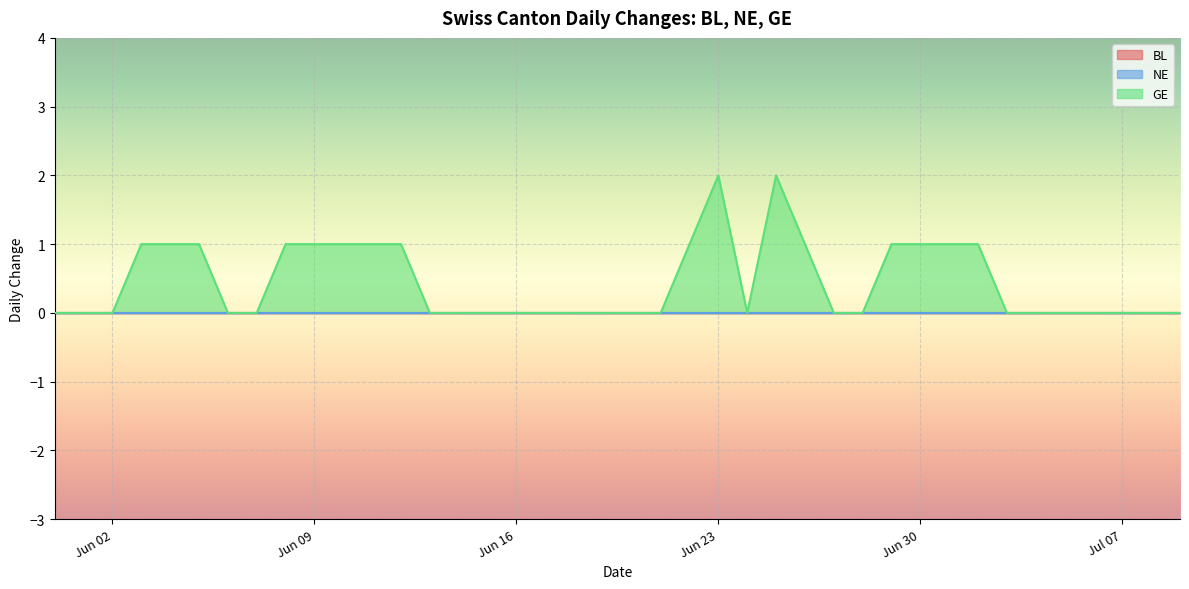

At which category is the sum across all series the highest?

2020-06-23